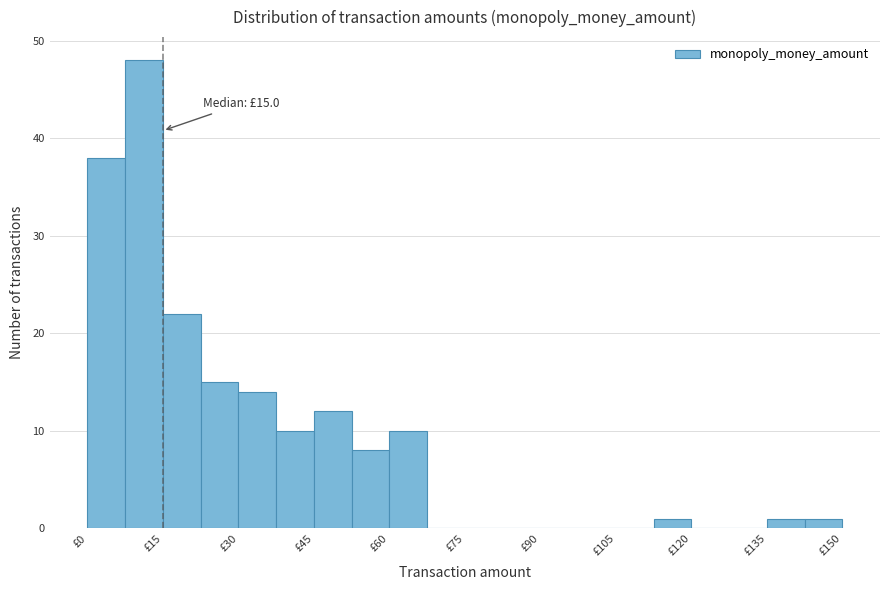

Around what value on the x-axis is the tallest bar? Give the approximate position of its centre, as read against the axis.

12